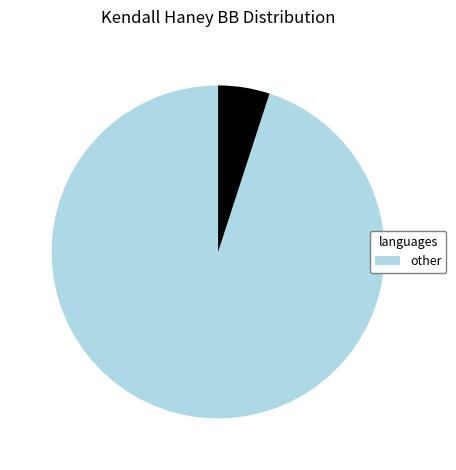

Does any single category account for the majority?

Yes